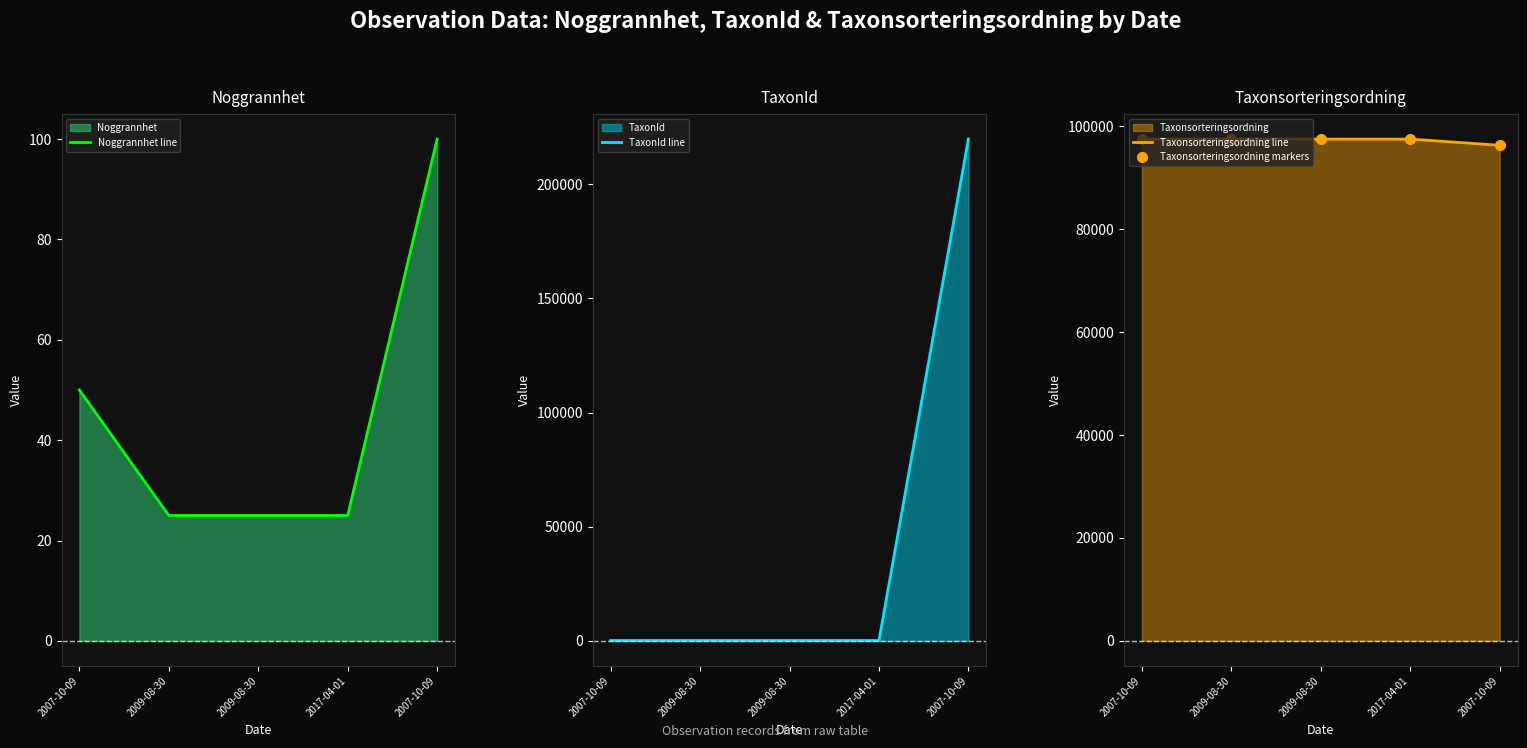

In Taxonsorteringsordning markers, how many points are lower than both neighbors (excluding endpoints)?

1